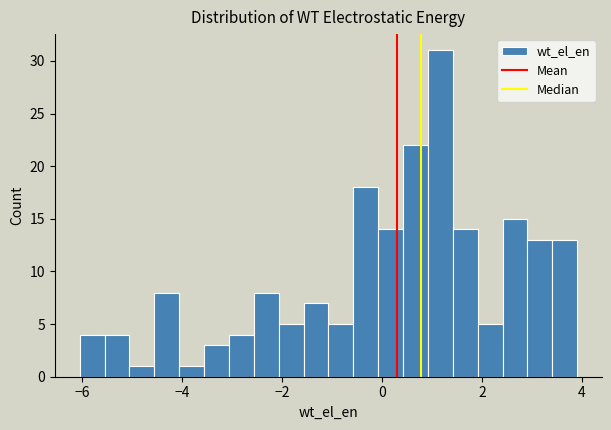

Around what value on the x-axis is the tallest bar? Give the approximate position of its centre, as read against the axis.

1.2